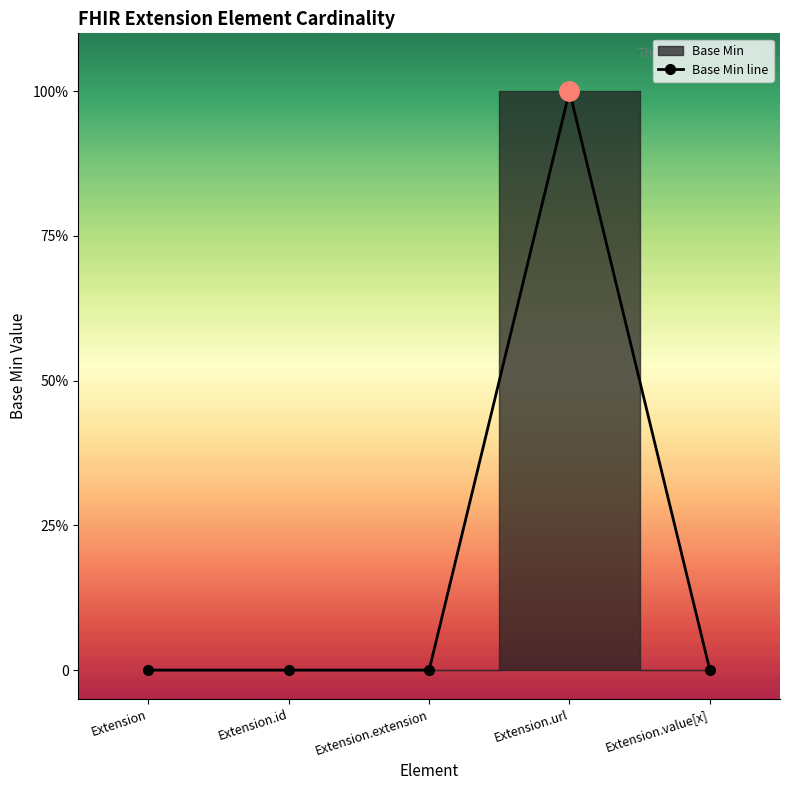

Count the values in the range 0 to 1.

5